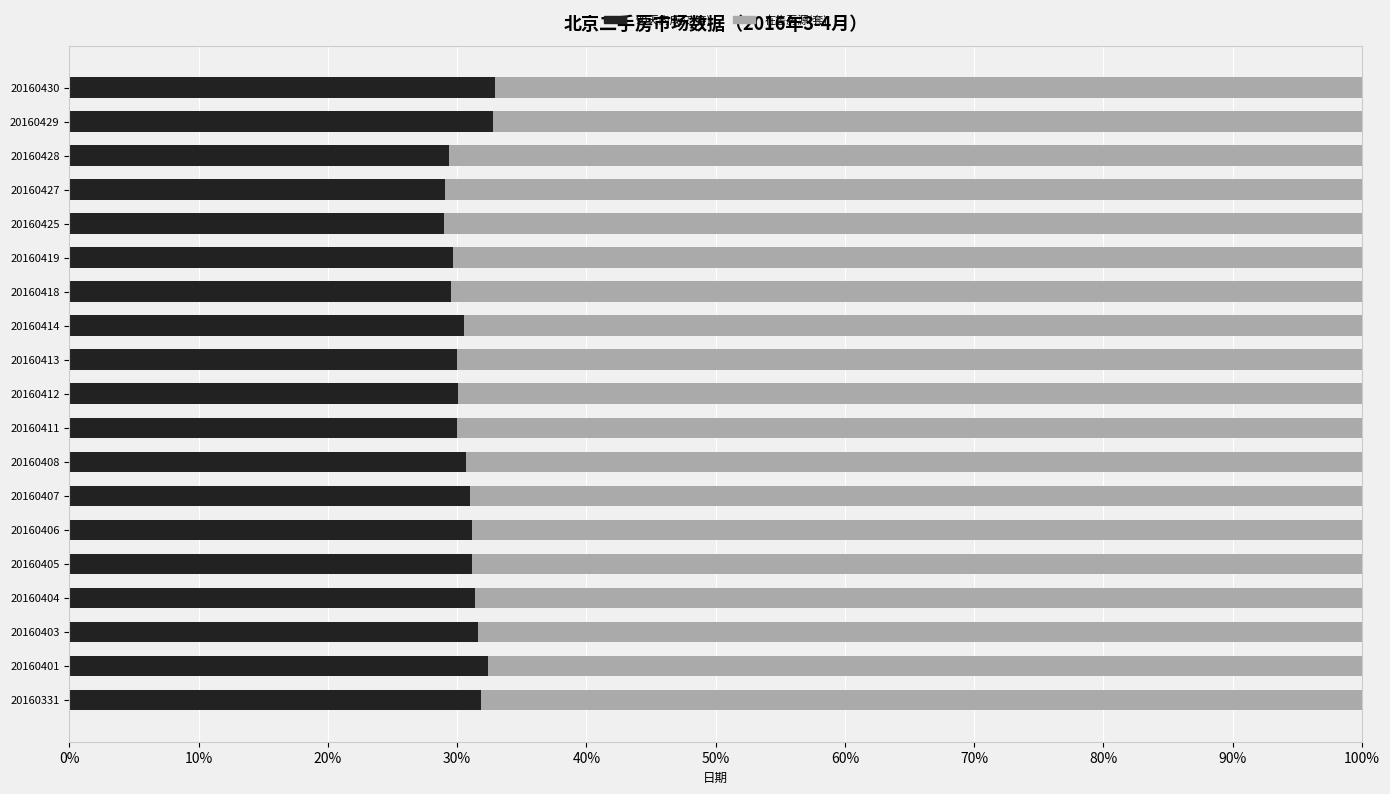

What is the lowest value of the 90天内成交(套) series?

29.0